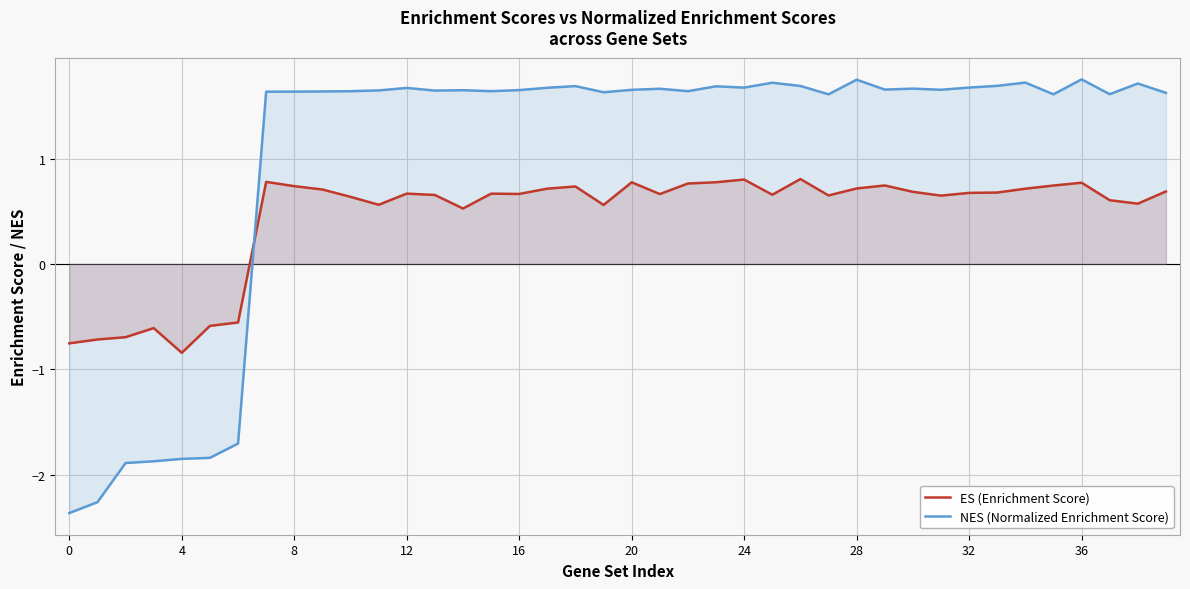

Read the nes value at 20.

1.7